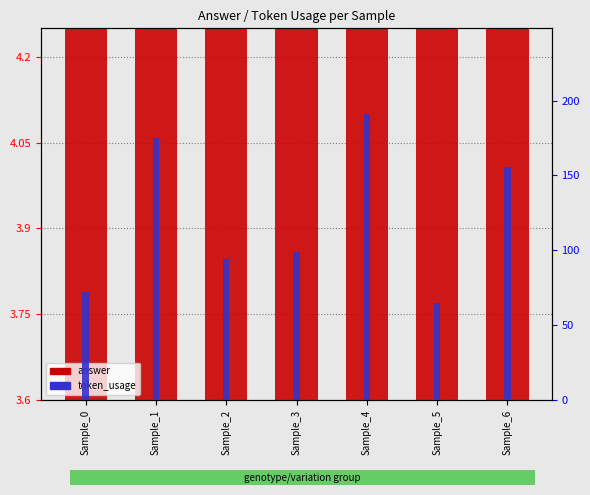

The value of answer at Sample_3 is 4.2. True or false?

True